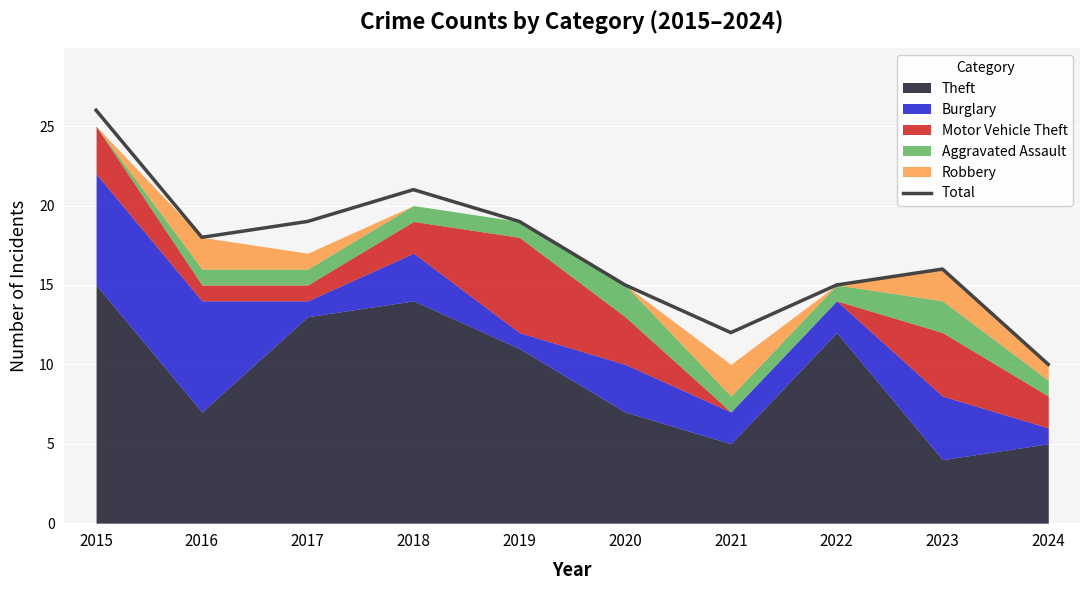

What is the difference between the values at 2017 and 2016?

1